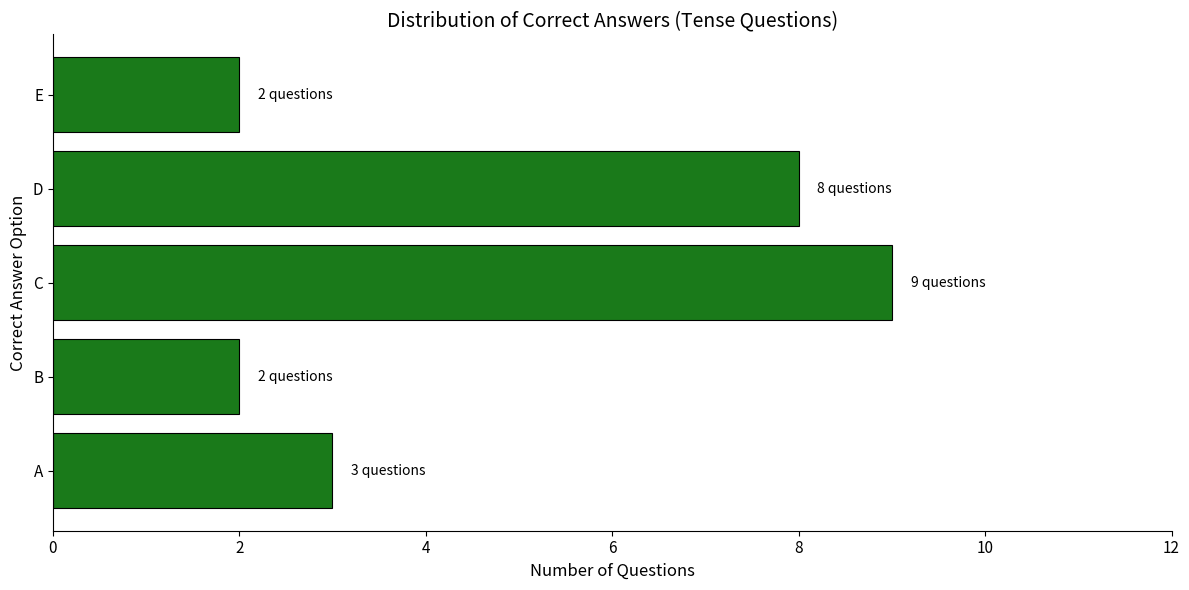

Which label corresponds to the largest value in the chart?

C